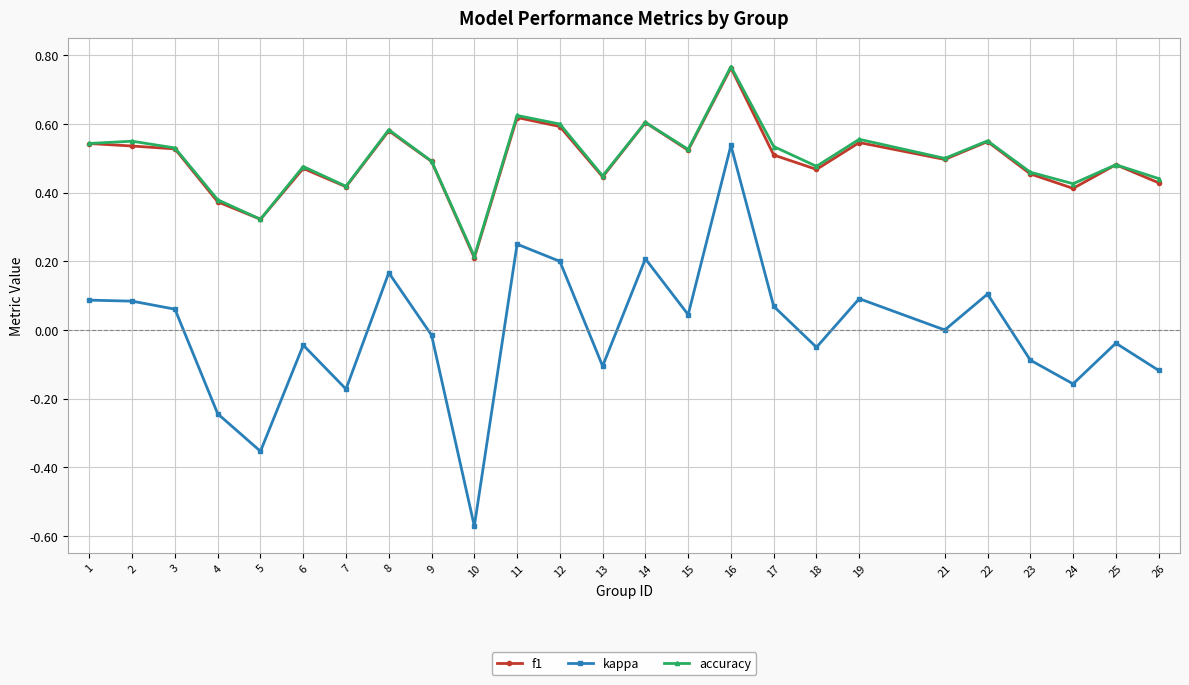

Which category has the lowest value across all series?

10